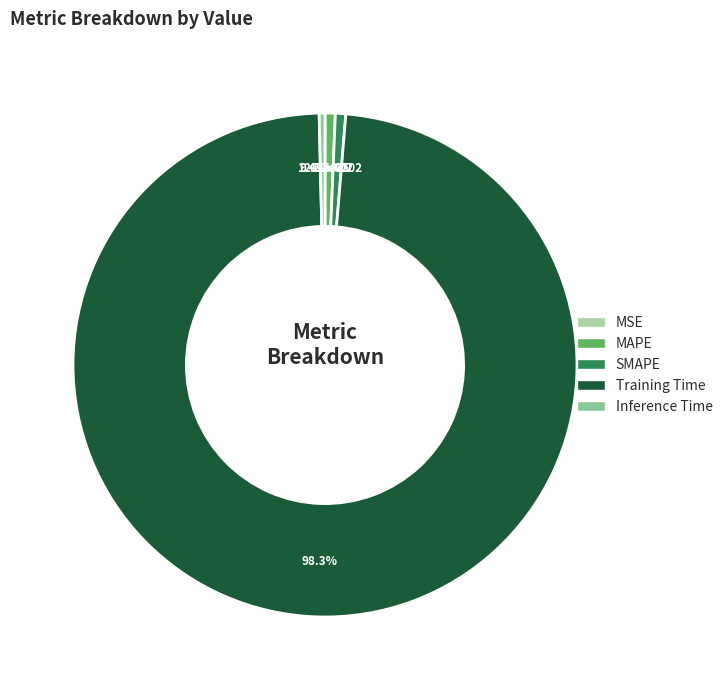

What percentage is the Training Time slice, to the nearest percent?

98%